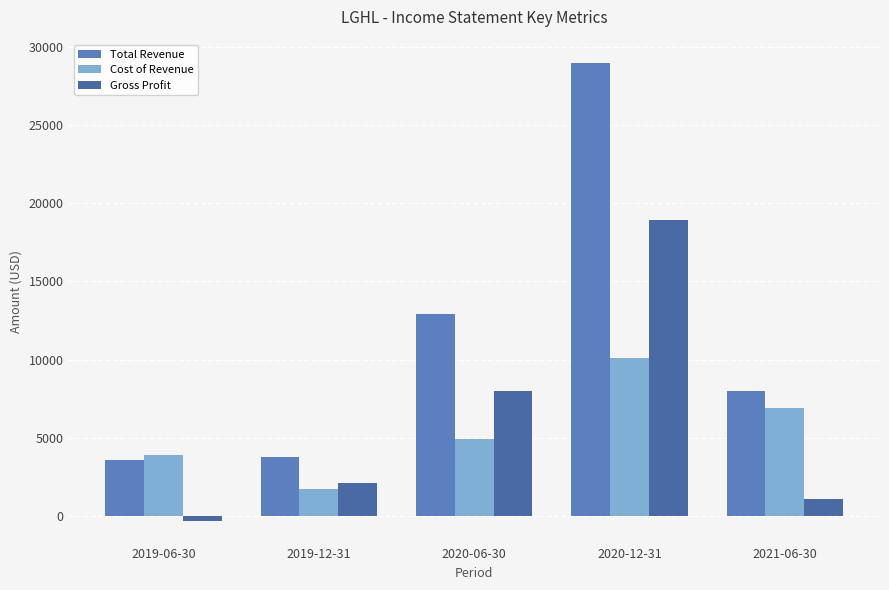

What position from the left is 2021-06-30?

5